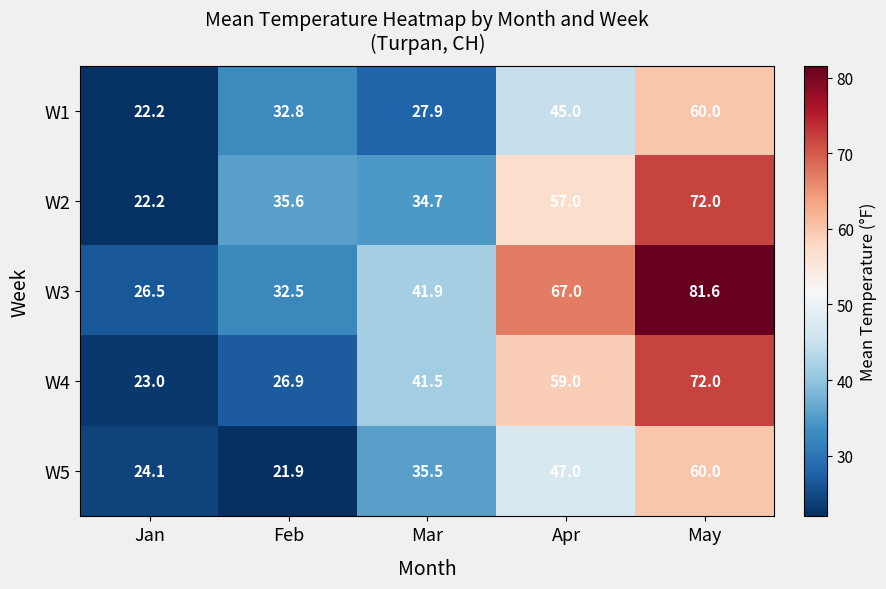

Between Mar and May, which series saw the biggest shift?

W3